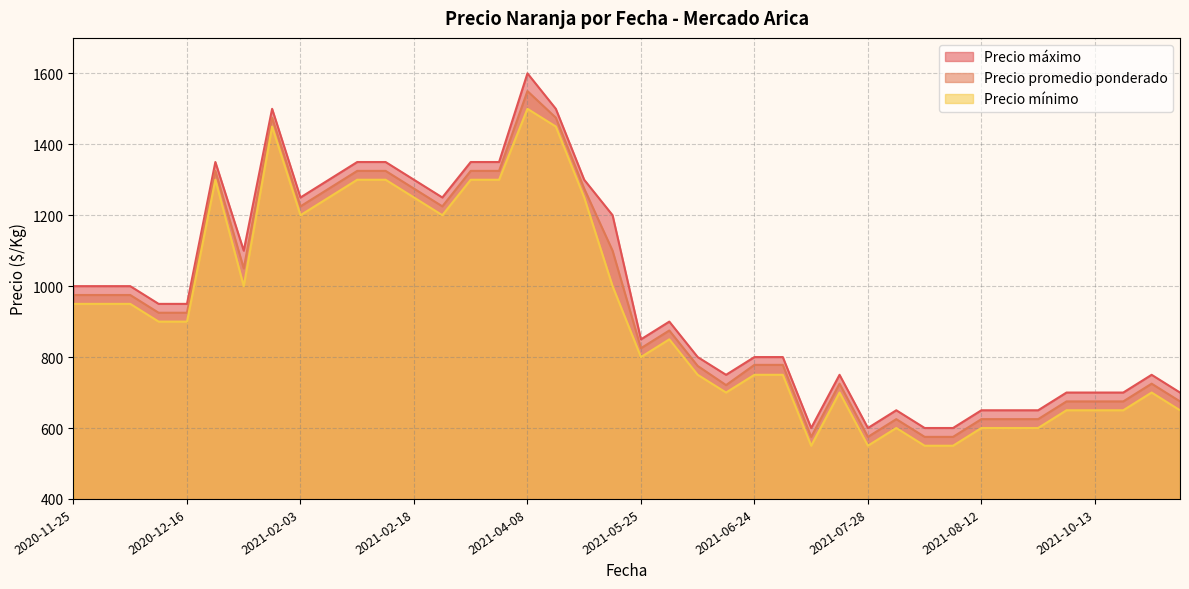

Rank the series at 2021-09-02 from highest to lowest value.

Precio máximo, Precio promedio ponderado, Precio mínimo